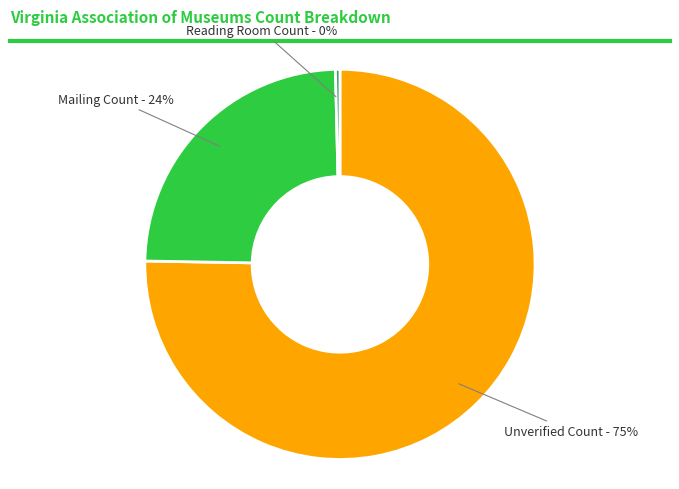

Is there any slice that represents more than half of the pie?

Yes